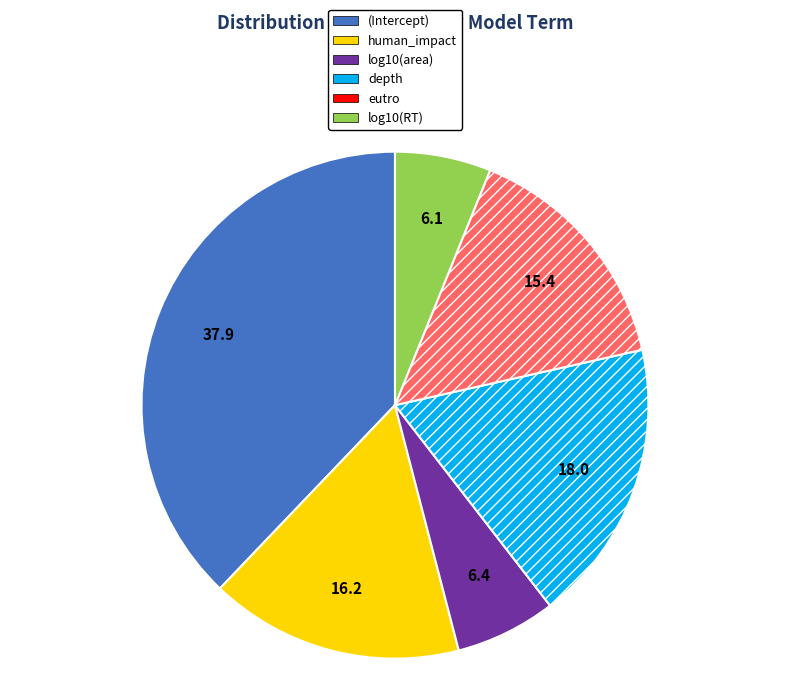

Is log10(RT) the majority of the pie?

No